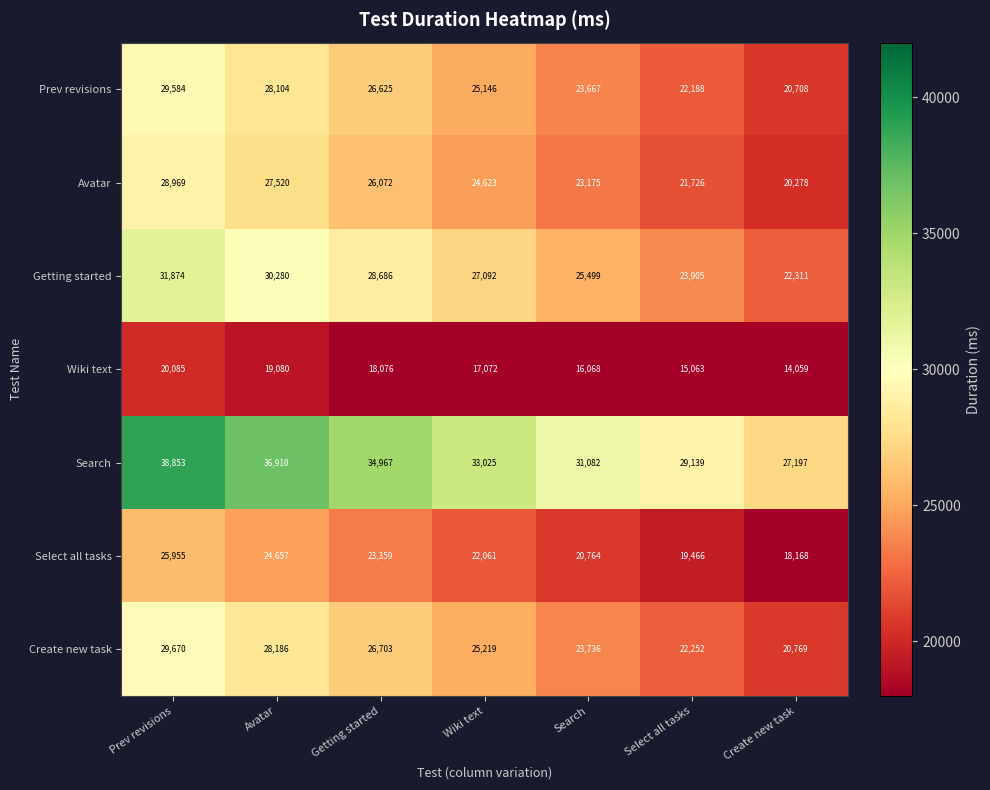

What is the sum of all Avatar values?

172363